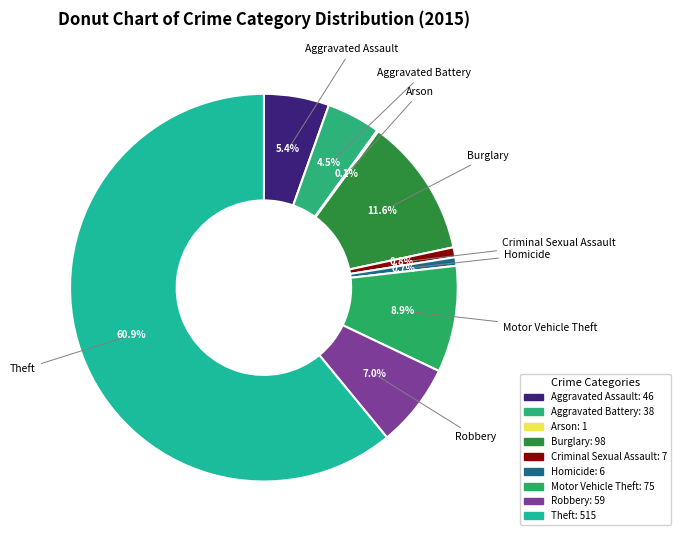

The Theft slice represents 61% of the pie. True or false?

True